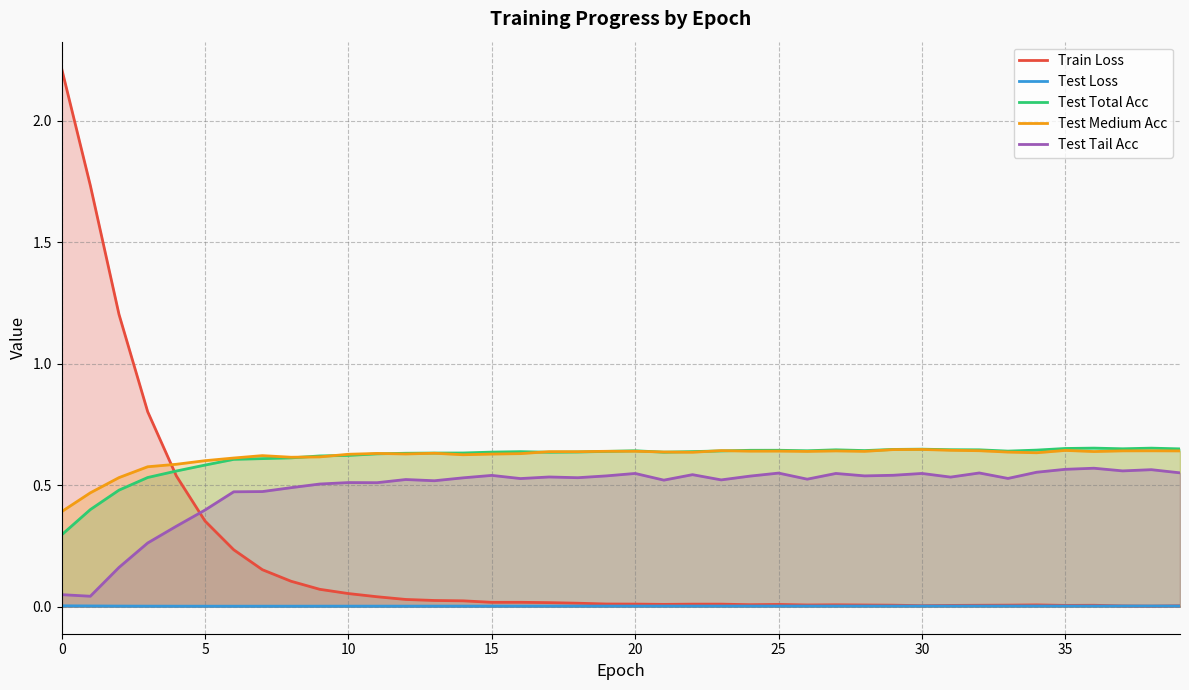

Which series has the largest range (max minus min)?

Train Loss